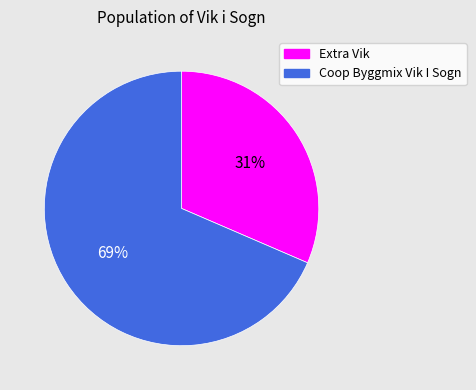

Is it true that Extra Vik is 20% of the pie?

False